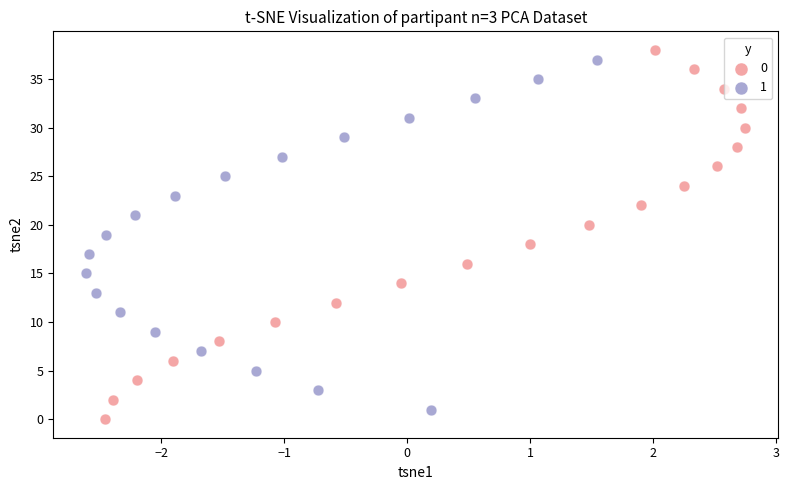

Which series has the widest spread of Y values?

0